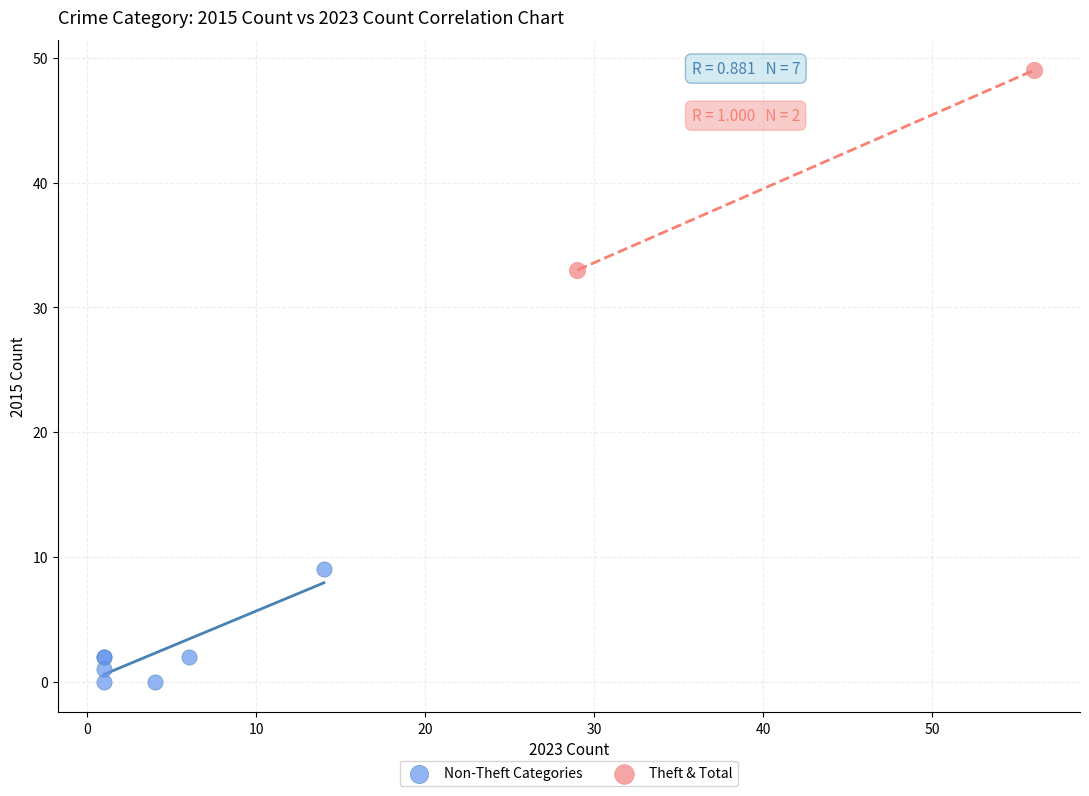

What are all the series names shown in the legend?

Non-Theft Categories, Theft & Total